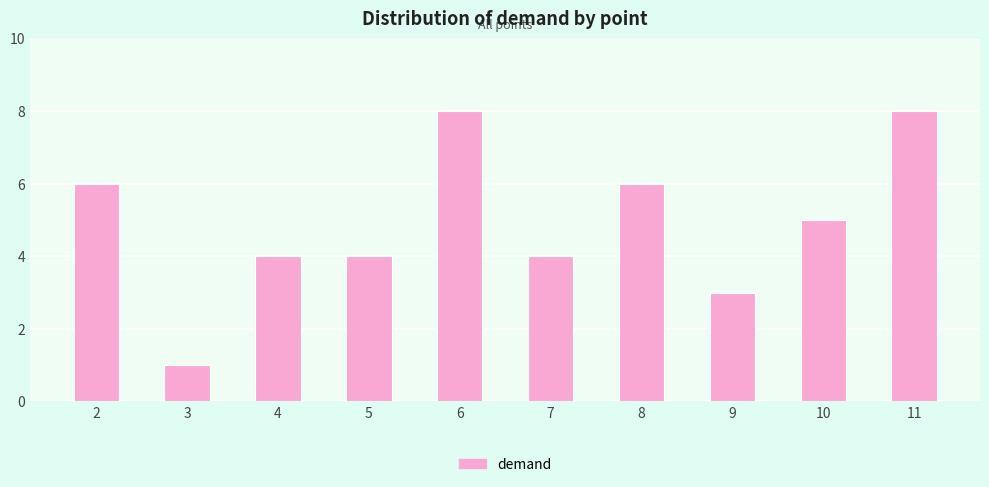

Are the bars horizontal?

No